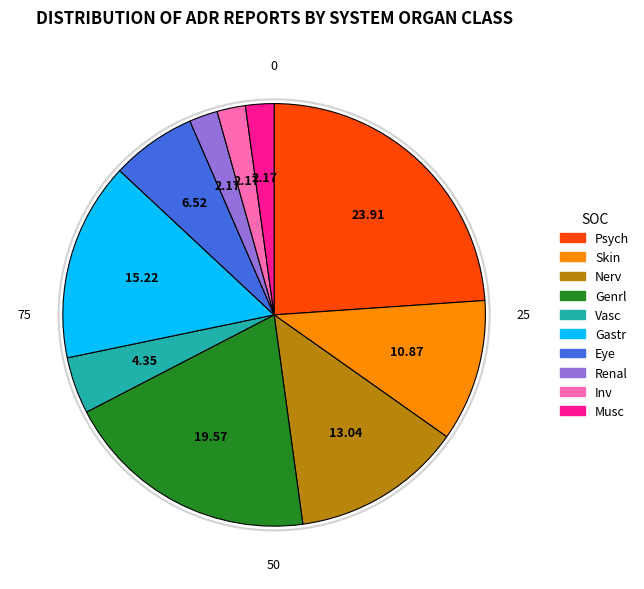

Which slice is the largest?

Psych